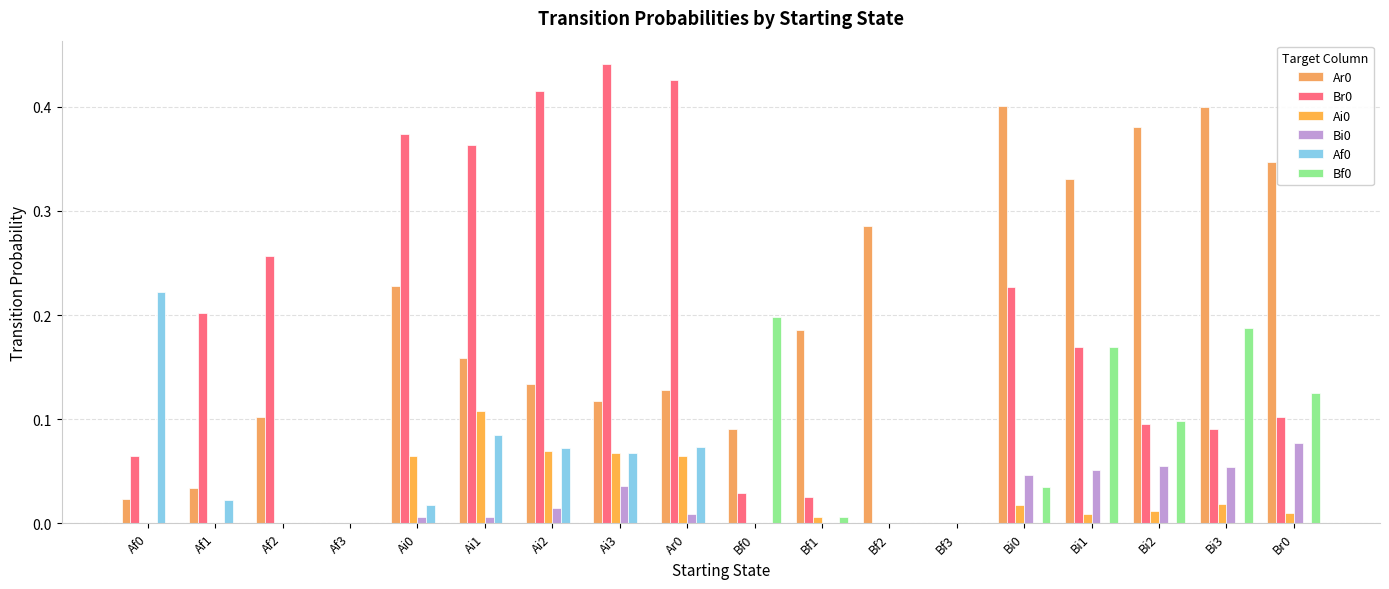

True or false: Bf0 has a value of 0.1 at Bi2.

False